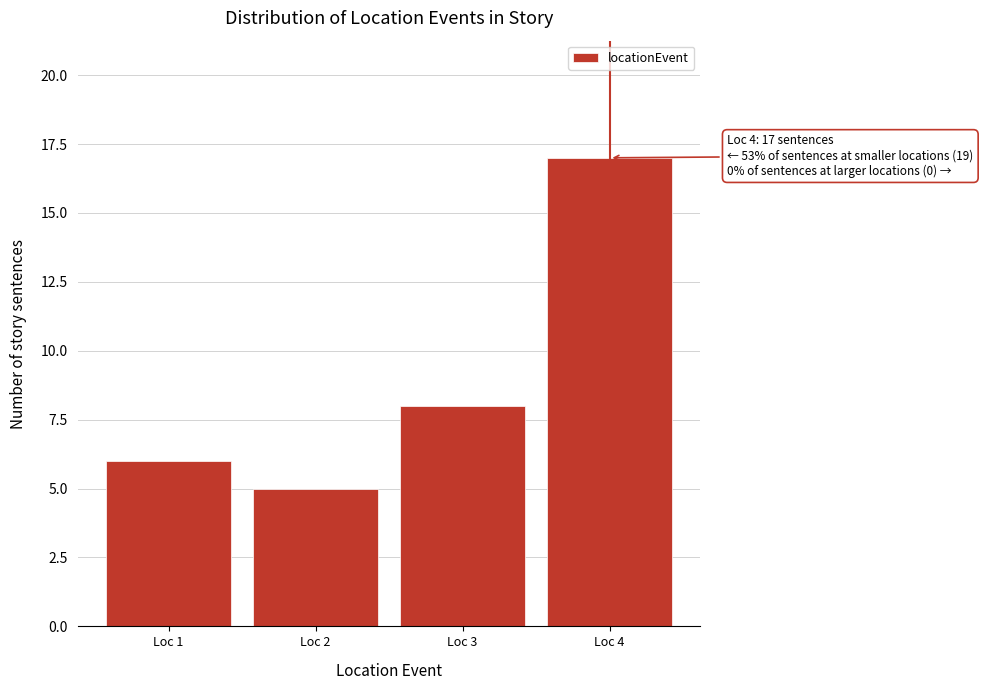

Which range on the x-axis has the tallest bar?

3.5 to 4.5